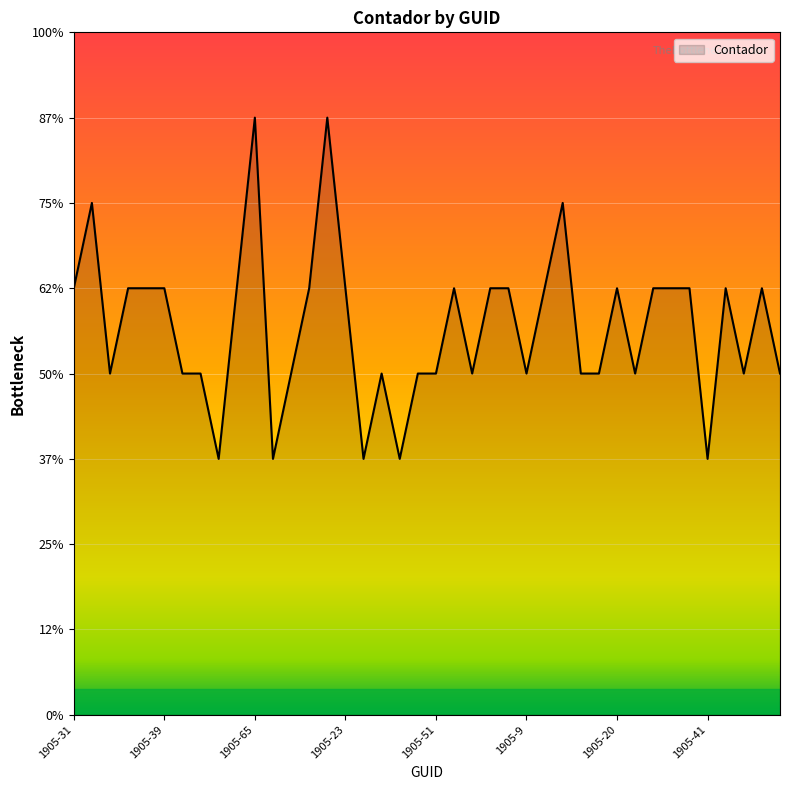

Where is the data nearest to the value 5?

1905-31